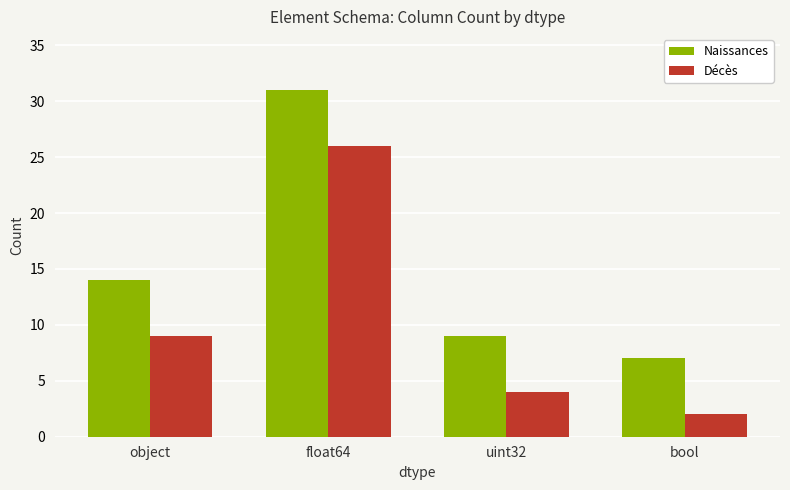

What is the total value across all series at uint32?

13